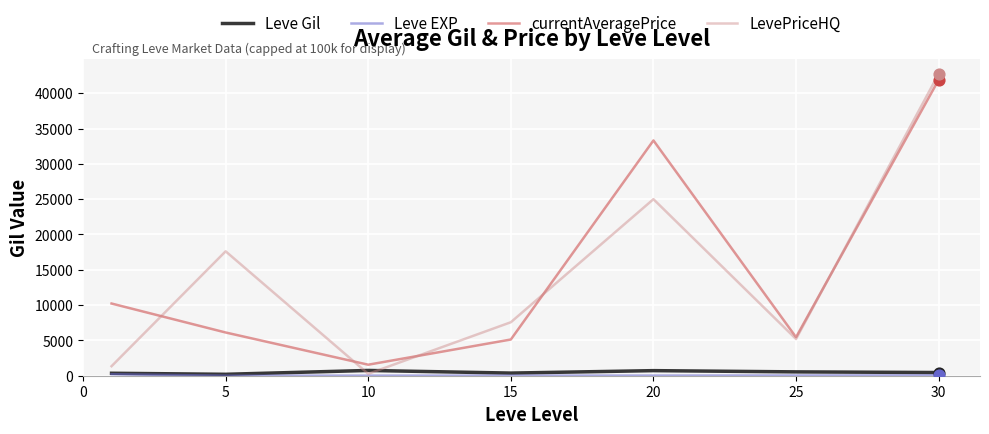

How many times do Leve Gil and LevePriceHQ cross each other?

2